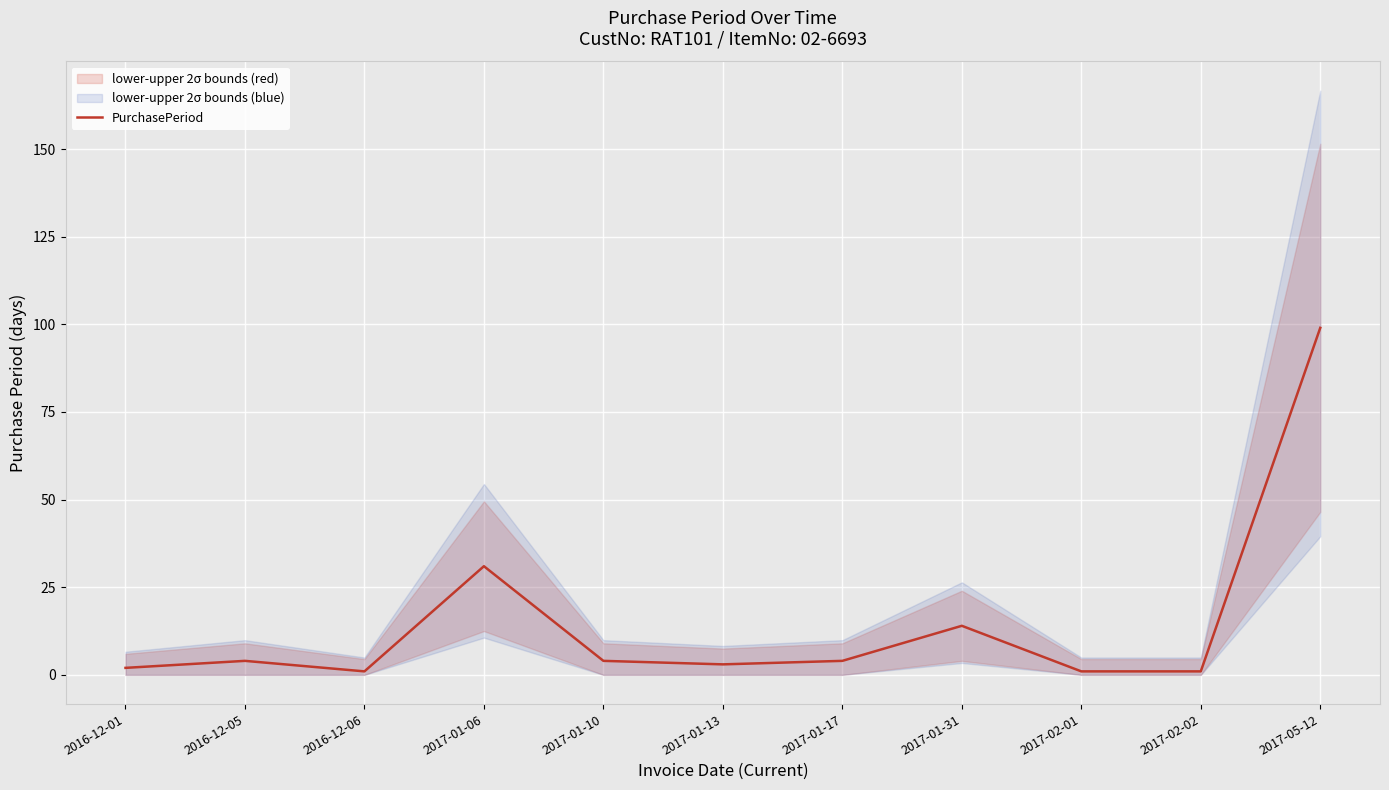

List the labels in order of value, largest first.

2017-05-12, 2017-01-06, 2017-01-31, 2016-12-05, 2017-01-10, 2017-01-17, 2017-01-13, 2016-12-01, 2016-12-06, 2017-02-01, 2017-02-02